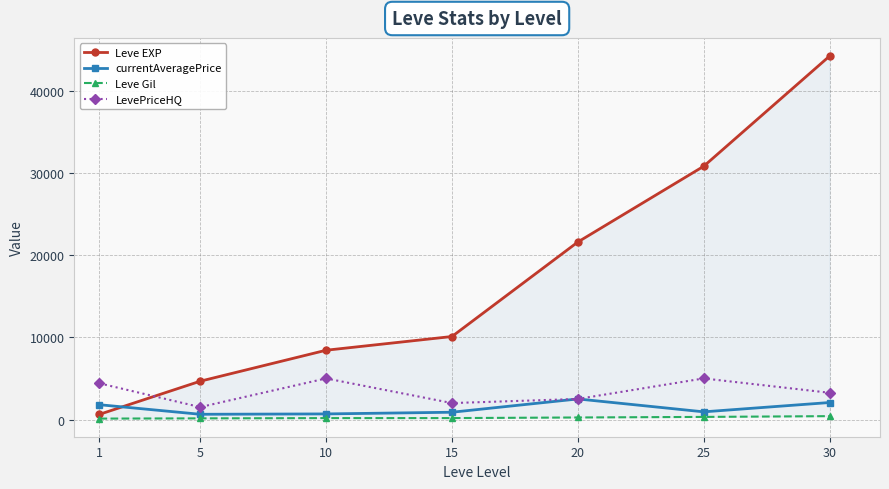

At 10, list the series in order from largest to smallest.

Leve EXP, LevePriceHQ, currentAveragePrice, Leve Gil